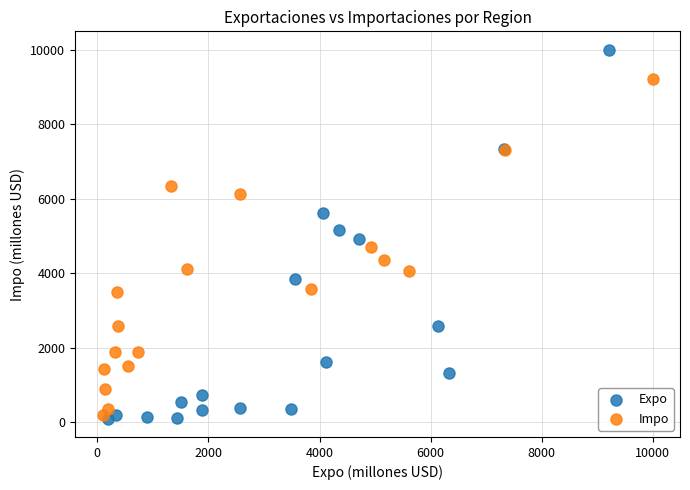

Which series reaches the maximum Y coordinate?

Expo